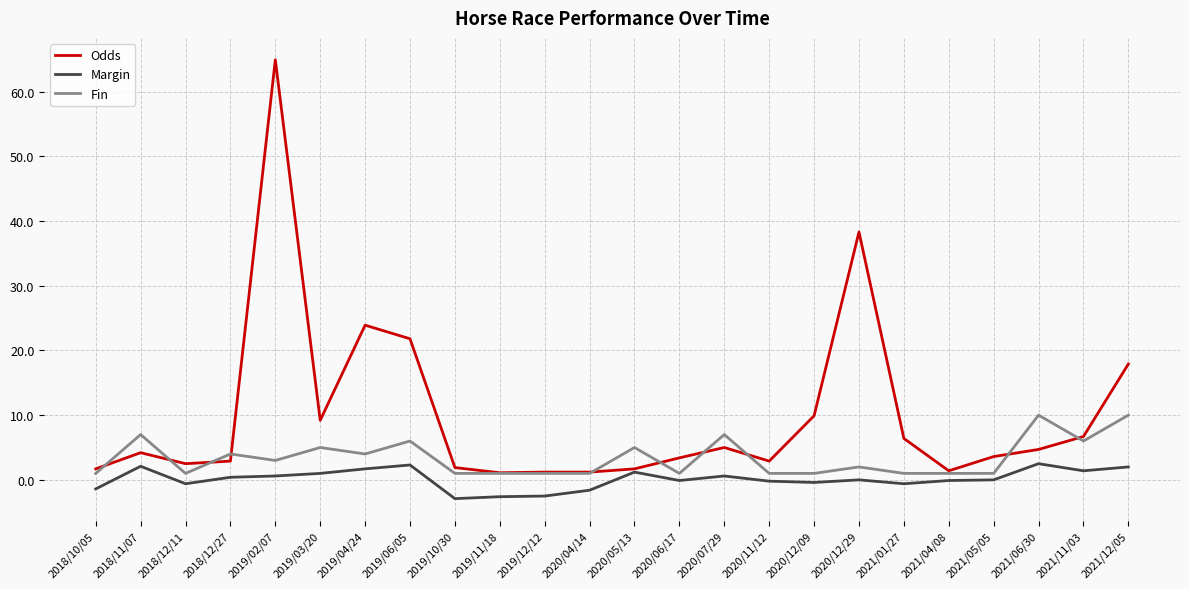

At which category does the chart reach its peak across all series?

2019/02/07